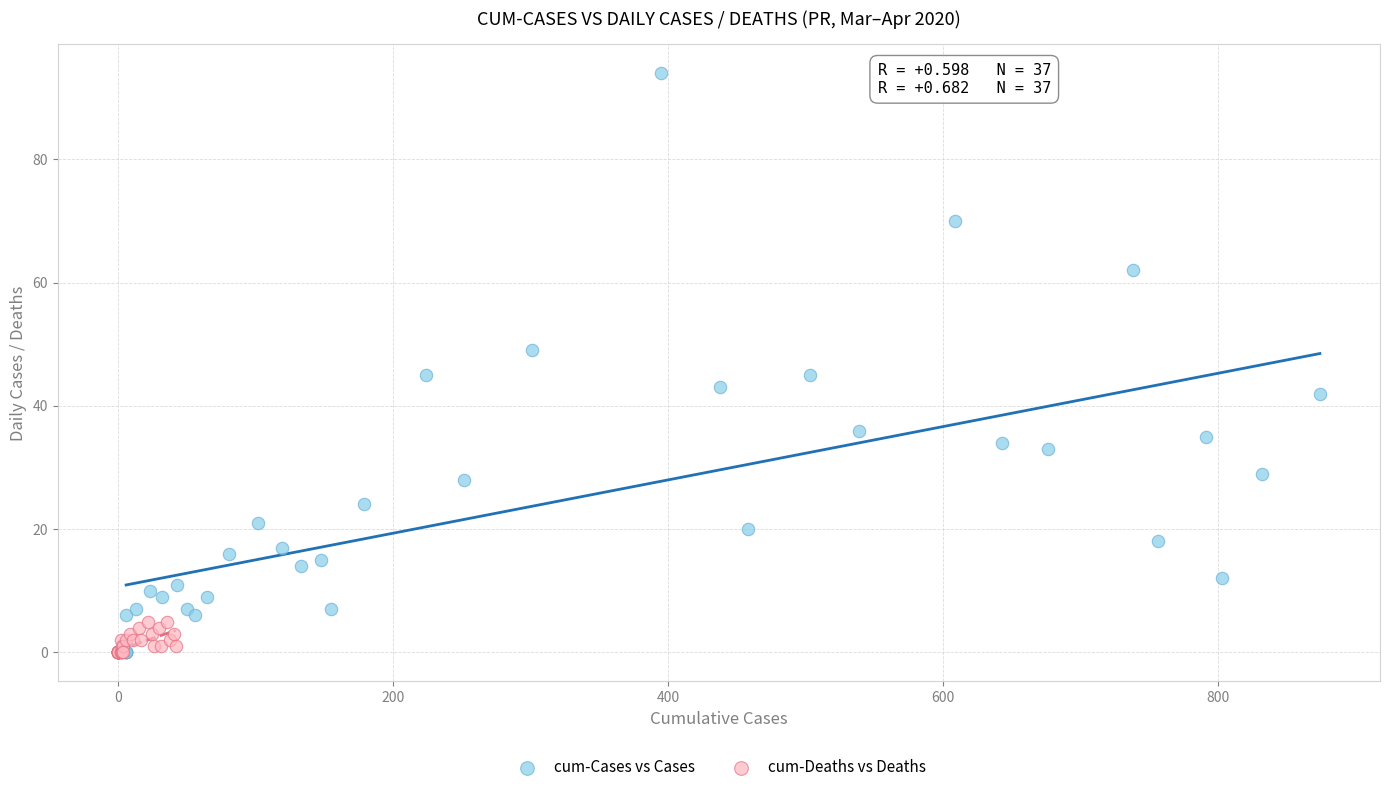

Which series contains the highest Y value?

cum-Cases vs Cases